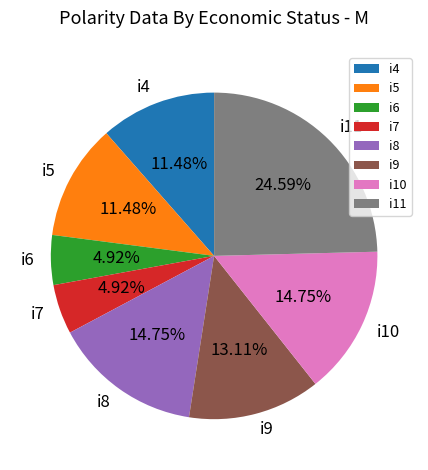

Is the sum of i4 and i8 greater than half?

No